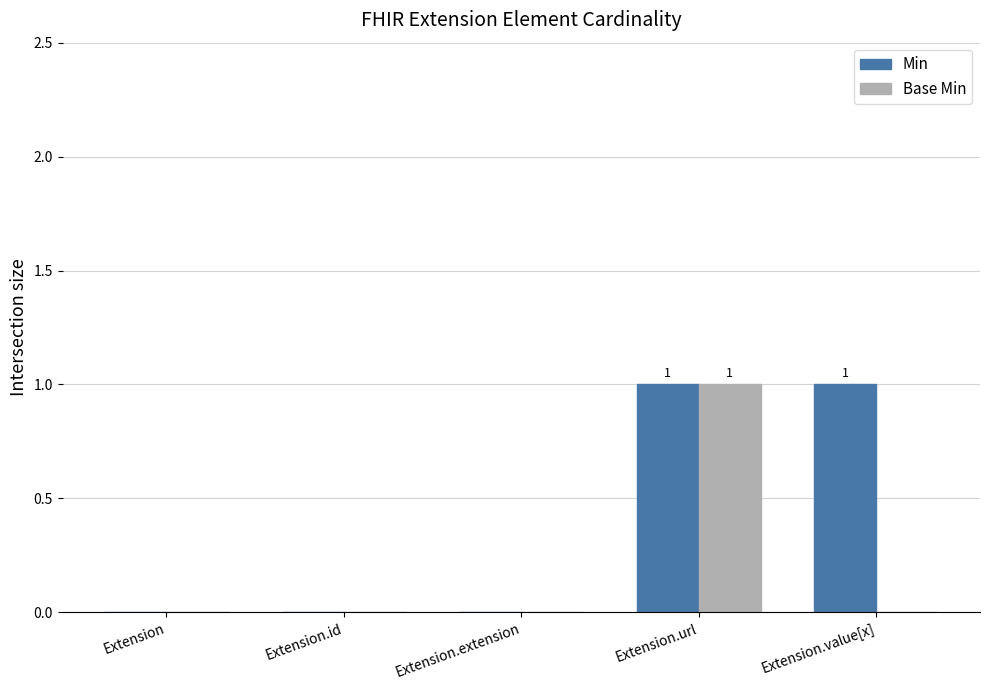

At which label does Base Min reach its peak?

Extension.url